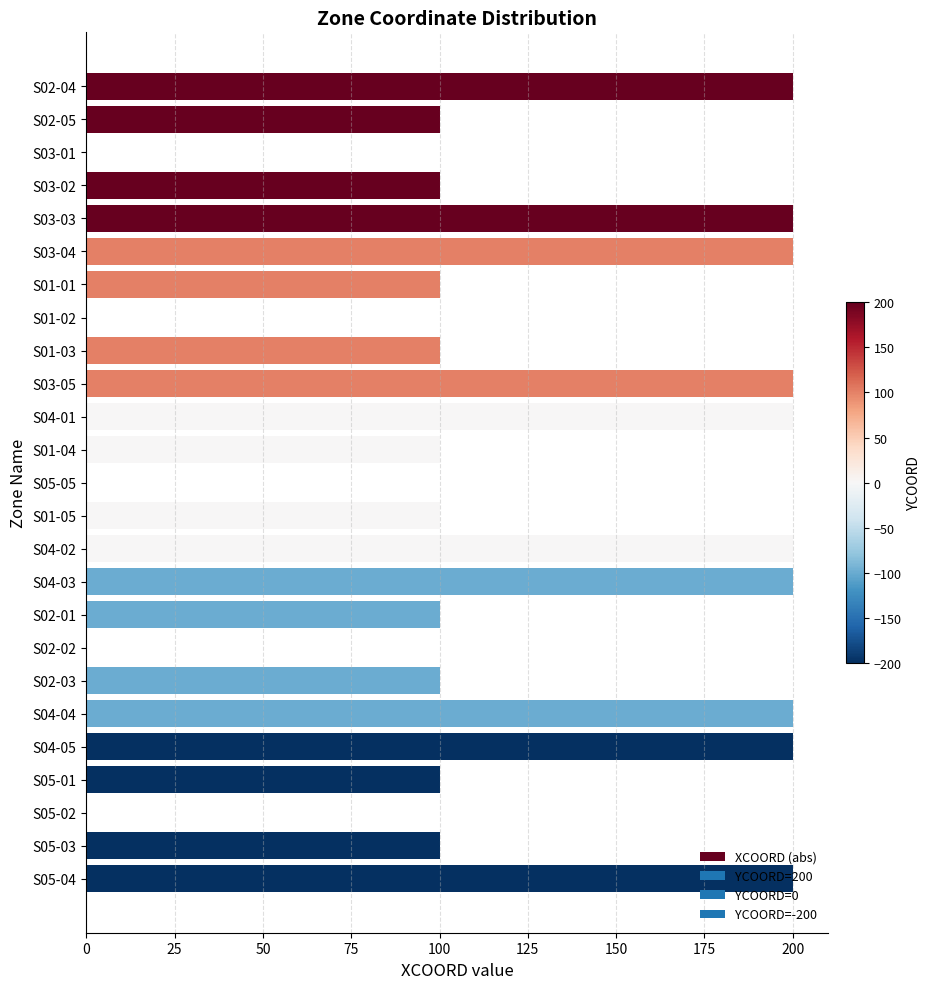

Between S03-05 and S02-03, which is larger?

S03-05